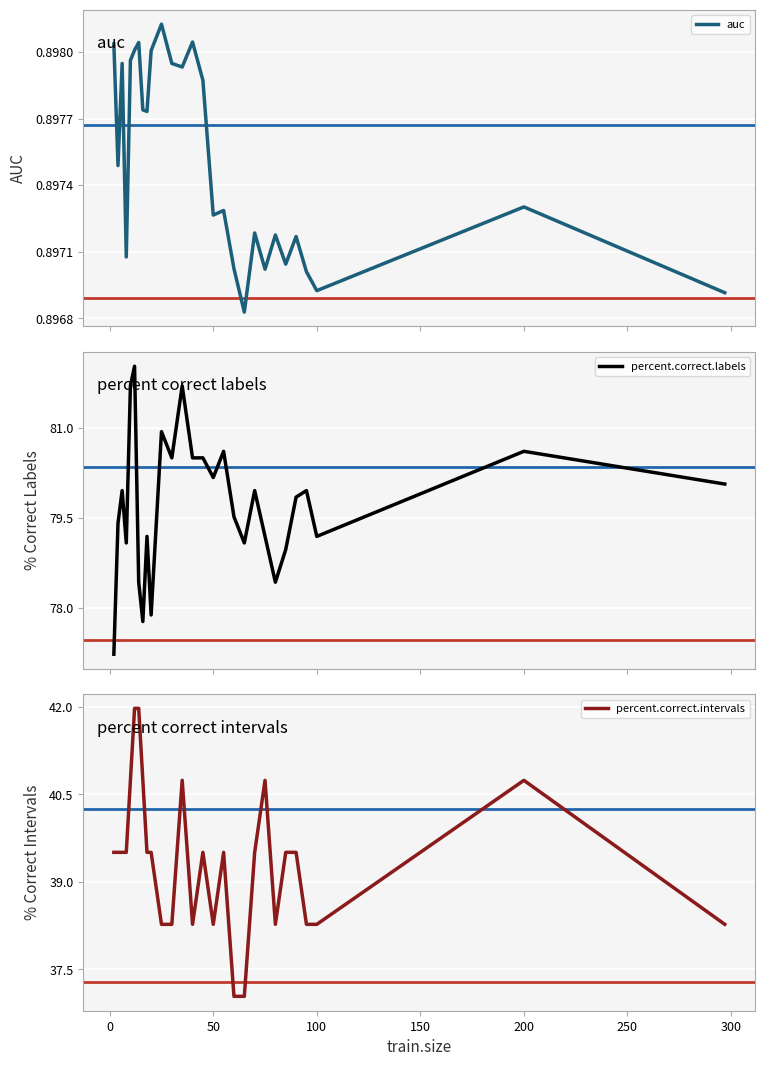

What is the lowest value of the percent.correct.labels series?

77.2